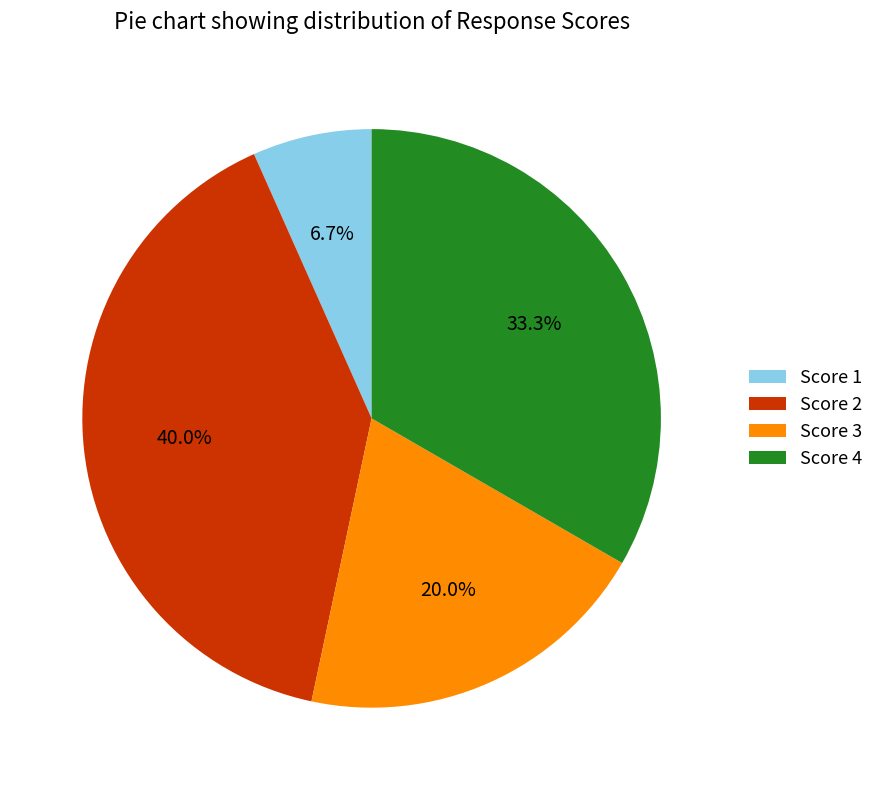

Which slice is the largest?

Score 2